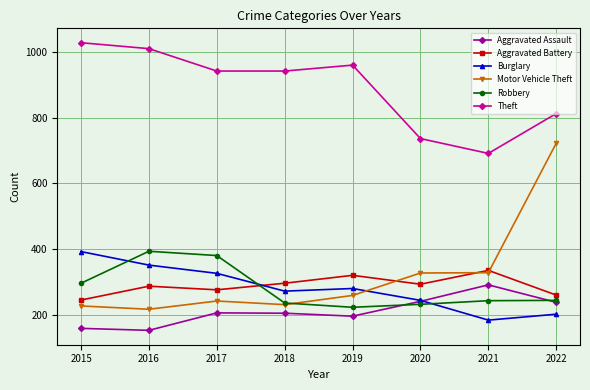

What is the greatest value displayed?

1027